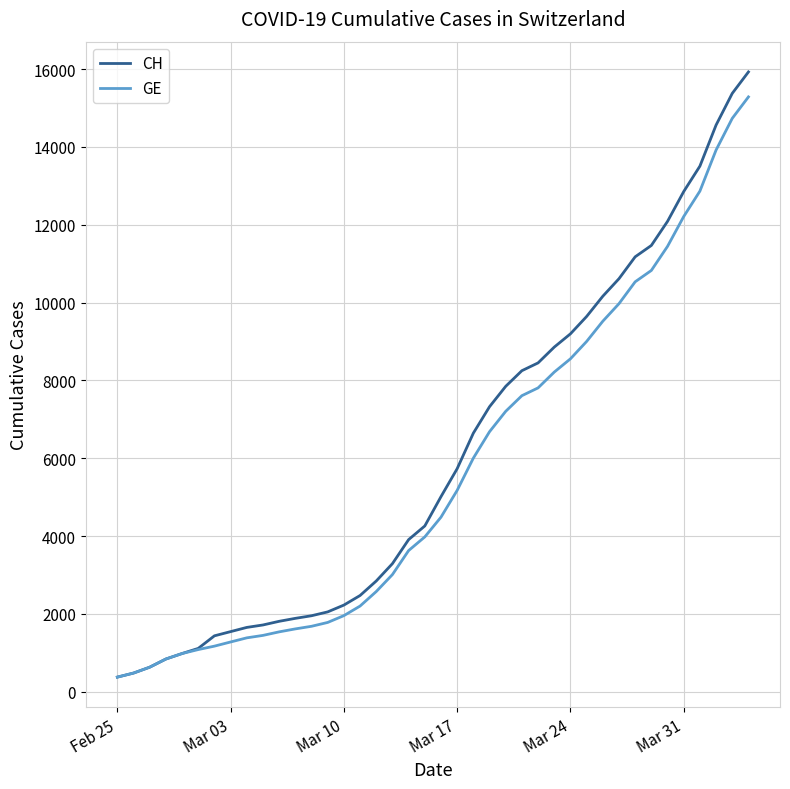

What is the minimum value for CH?

375